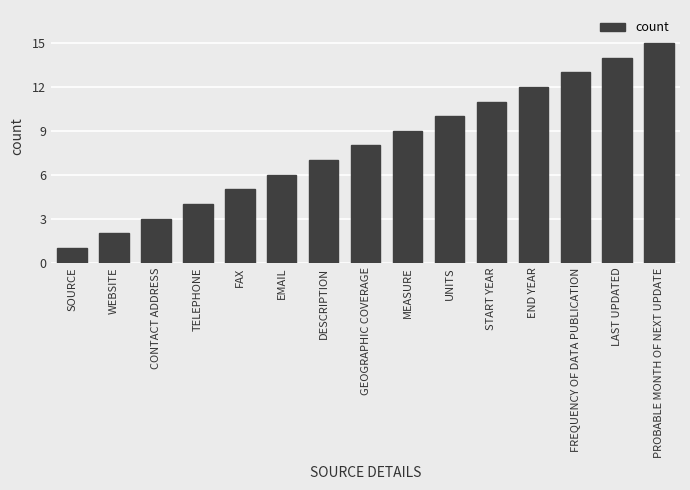

What is the ratio of the value at WEBSITE to the value at UNITS?

0.2